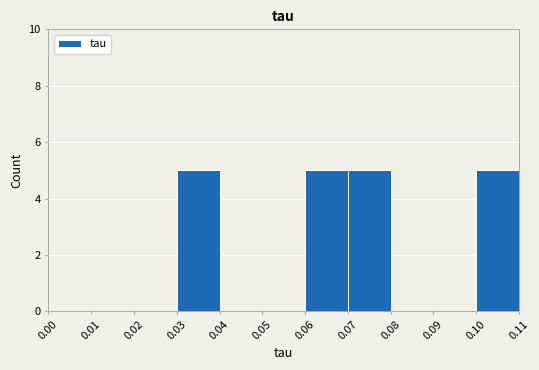

How tall is the bar that spans 0.07 to 0.08 on the x-axis? The values are not printed on the chart, so give them approximately, as read against the axis.

5